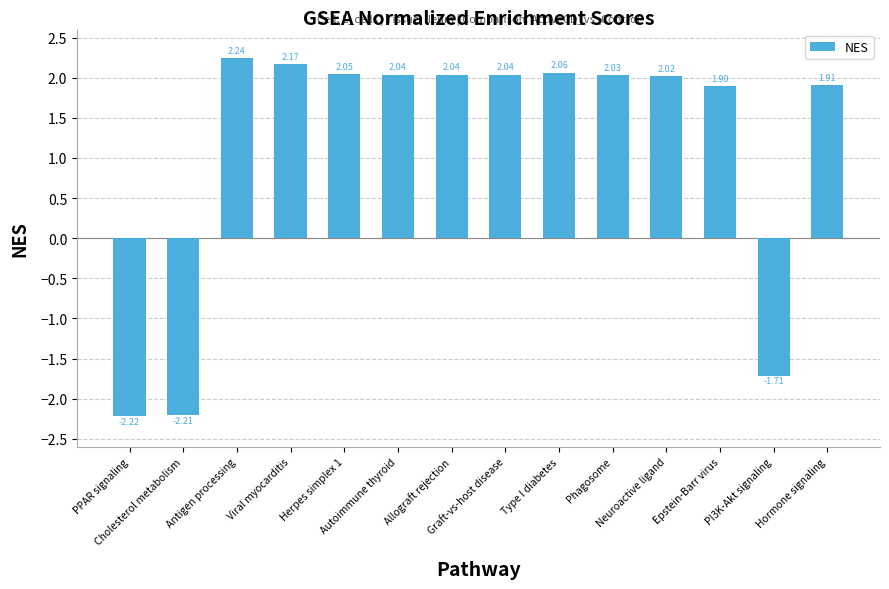

What is the label of the 1st bar from the left?

PPAR signaling